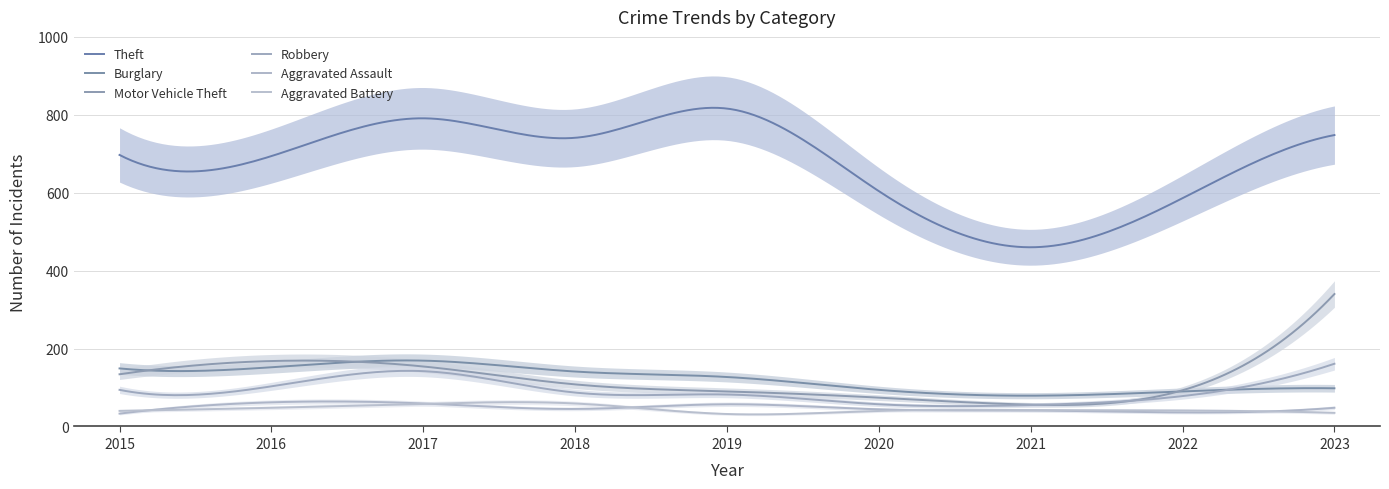

What is the spread (max minus min) of values at 2021?

419